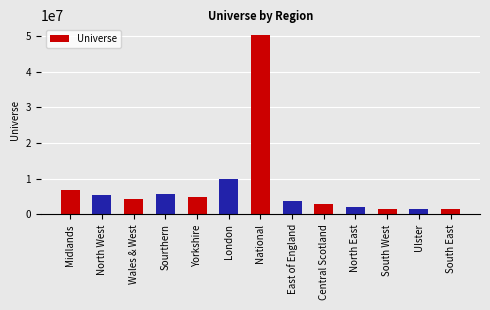

True or false: the data shows 5452000 at North West.

True